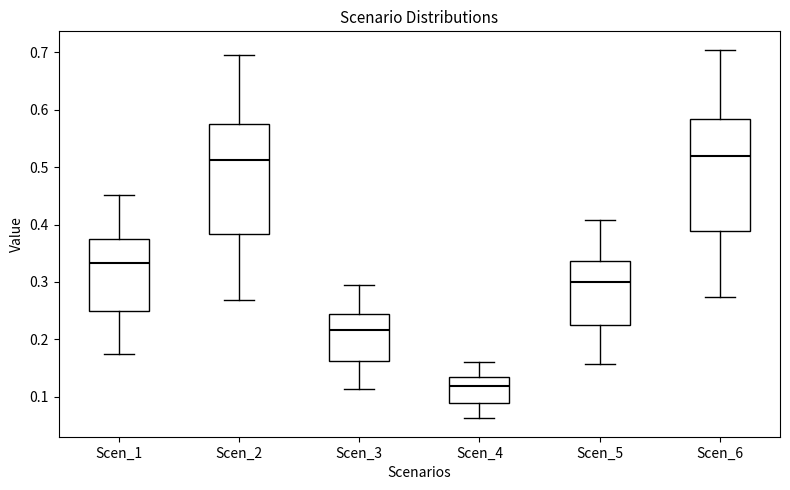

Reading left to right, transcribe this box plot: for each box, give where its median line is, the range the box spans, and where its two whiskers end, as read against the y-axis. The values are not printed on the chart, so give them approximately, as read against the axis.

Scen_1: median 0.33, box 0.25 to 0.37, whiskers 0.17 to 0.45
Scen_2: median 0.51, box 0.38 to 0.58, whiskers 0.27 to 0.69
Scen_3: median 0.22, box 0.16 to 0.24, whiskers 0.11 to 0.29
Scen_4: median 0.12, box 0.09 to 0.13, whiskers 0.06 to 0.16
Scen_5: median 0.30, box 0.22 to 0.34, whiskers 0.16 to 0.41
Scen_6: median 0.52, box 0.39 to 0.58, whiskers 0.27 to 0.70